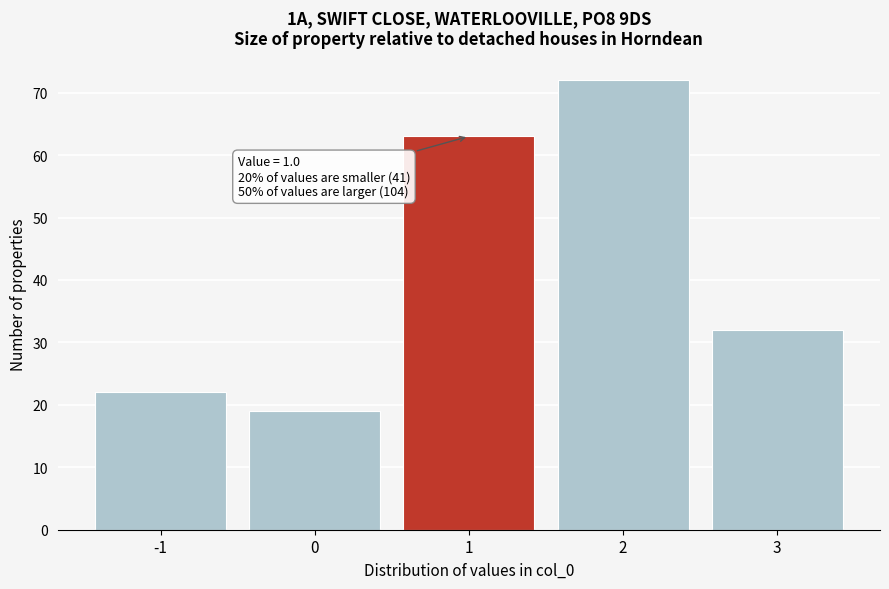

Over which range of the x-axis is the bar tallest?

1.5 to 2.5